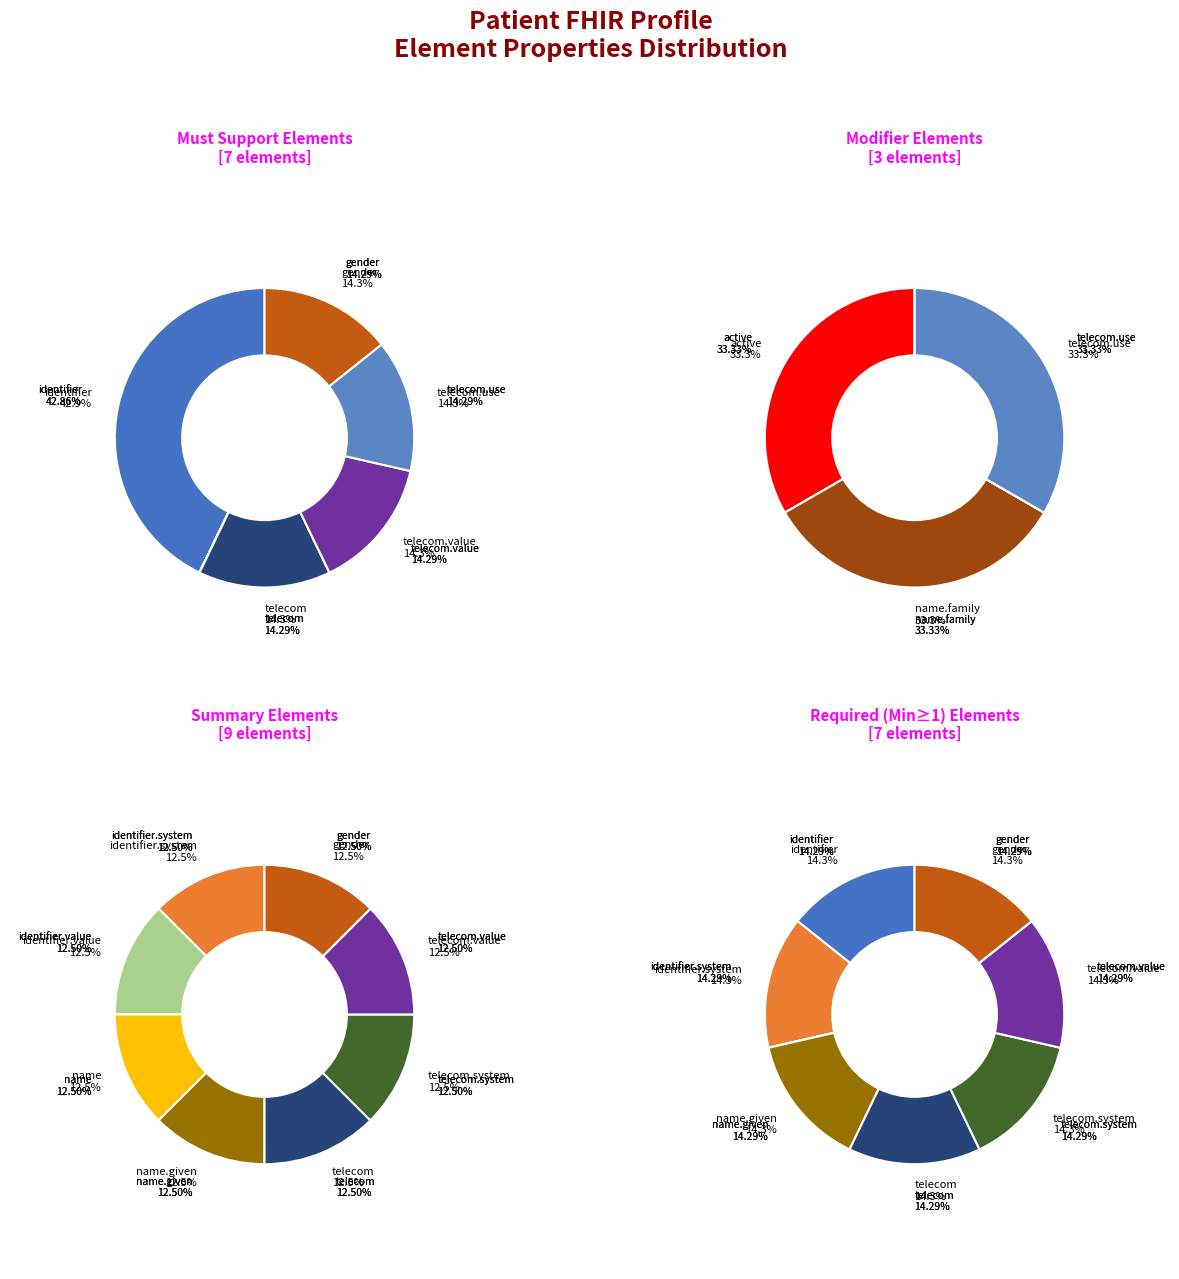

Rank the categories by Is Summary value from highest to lowest.

Patient.identifier.system, Patient.identifier.value, Patient.name, Patient.name.given, Patient.telecom, Patient.telecom.system, Patient.telecom.value, Patient.gender, Patient.identifier, Patient.active, Patient.name.family, Patient.telecom.use